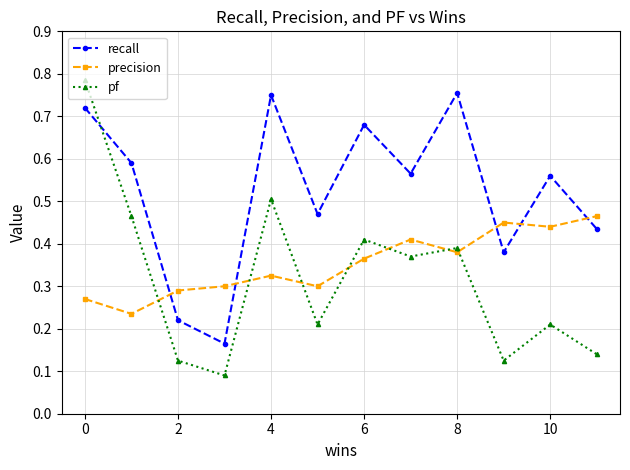

True or false: precision and recall intersect in this chart.

True